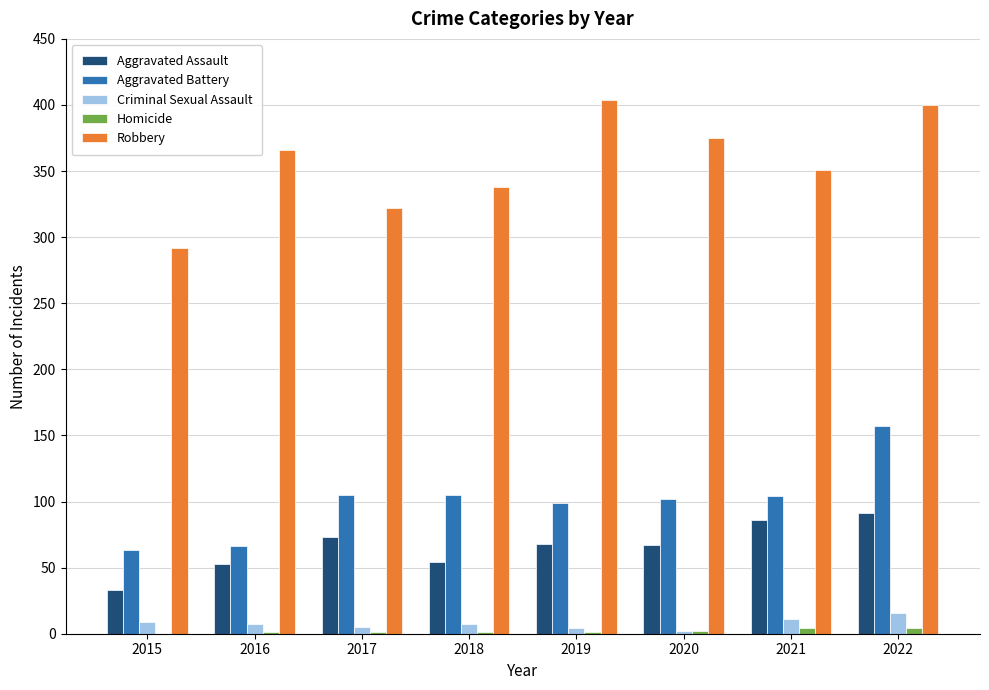

True or false: Criminal Sexual Assault has a value of 16 at 2022.

True